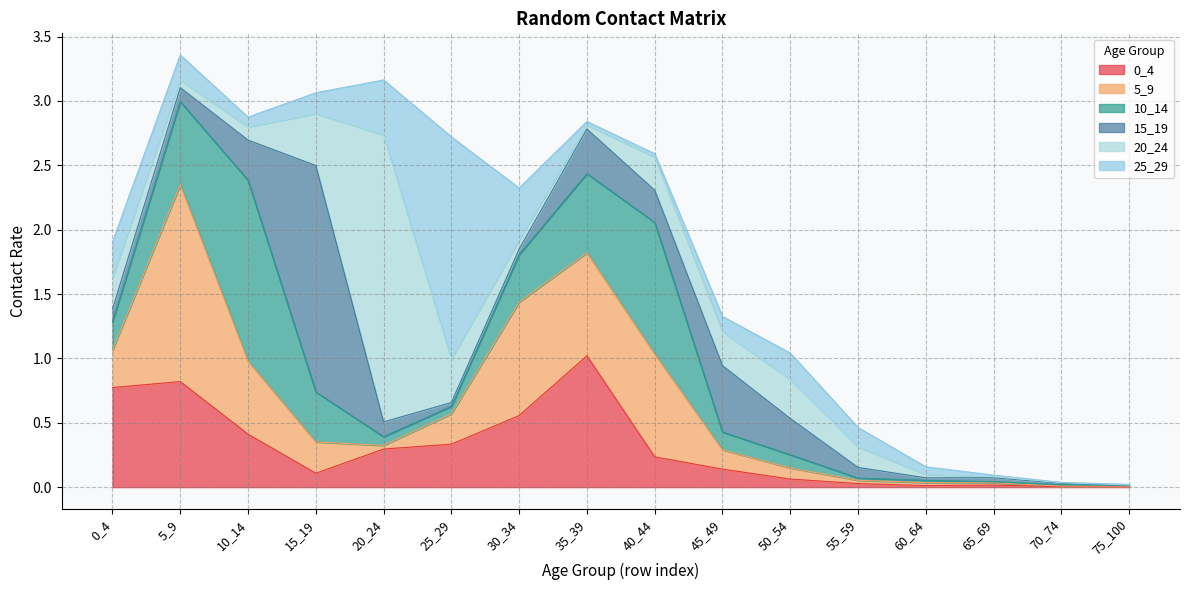

How many lines are shown in the chart?

6